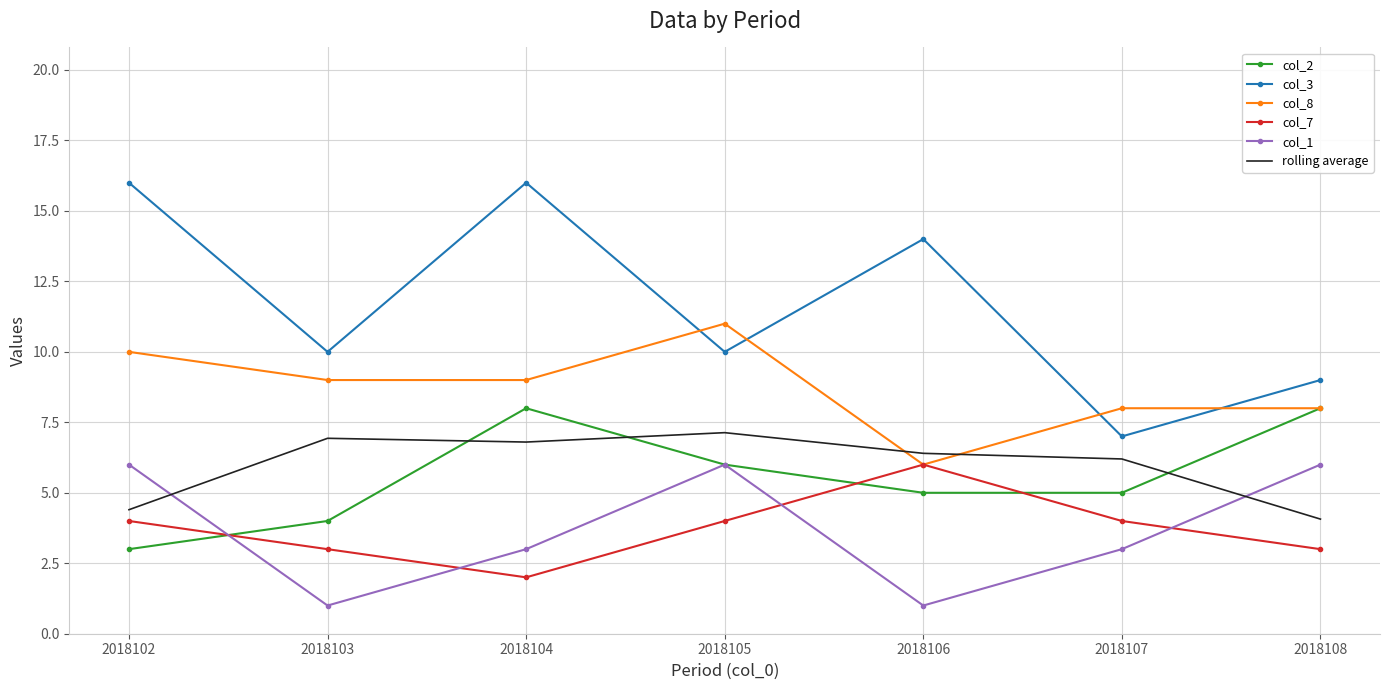

Count the number of categories in the chart.

7